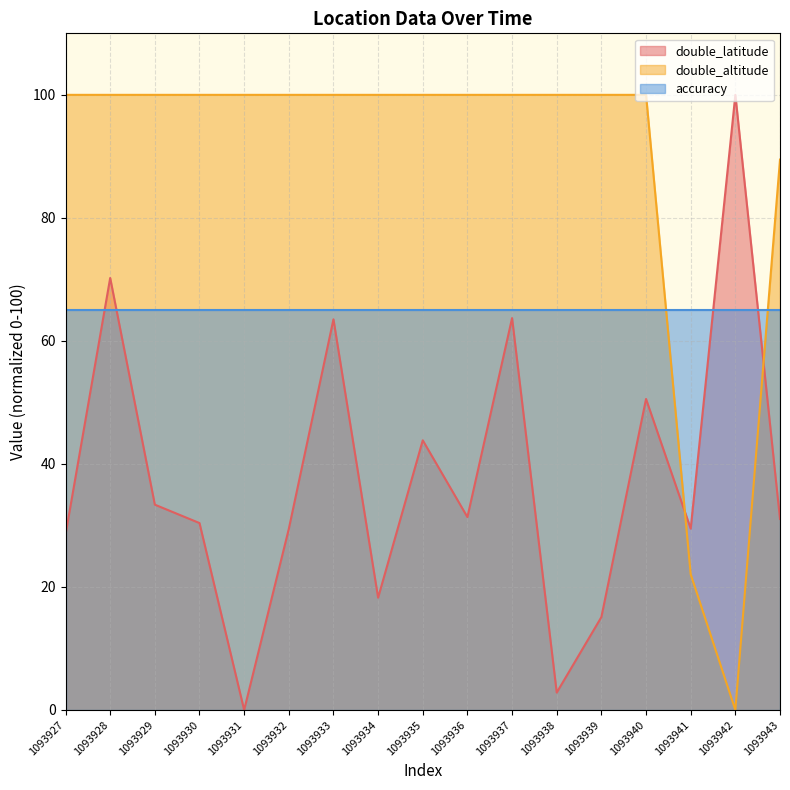

Which series has the largest range (max minus min)?

double_latitude